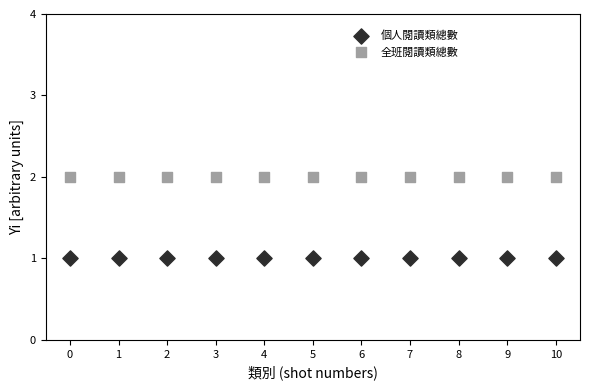

What are all the series names shown in the legend?

個人閱讀類總數, 全班閱讀類總數